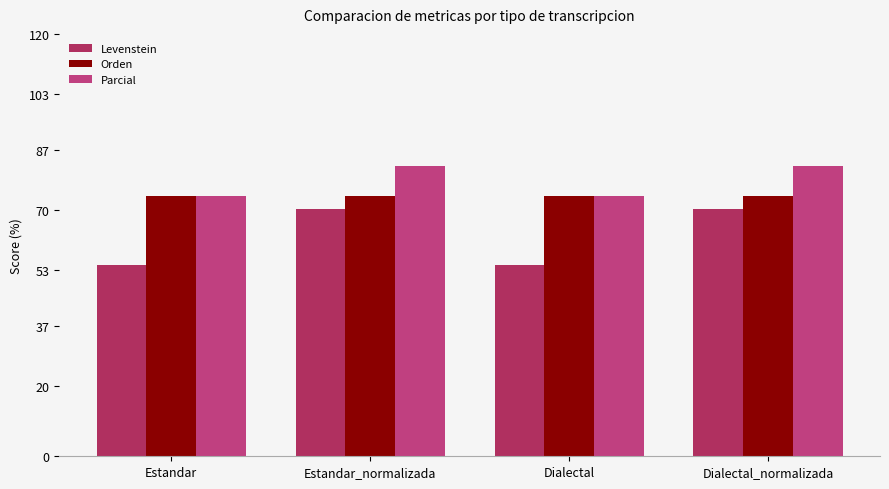

What is the sum of all Levenstein values?

249.3